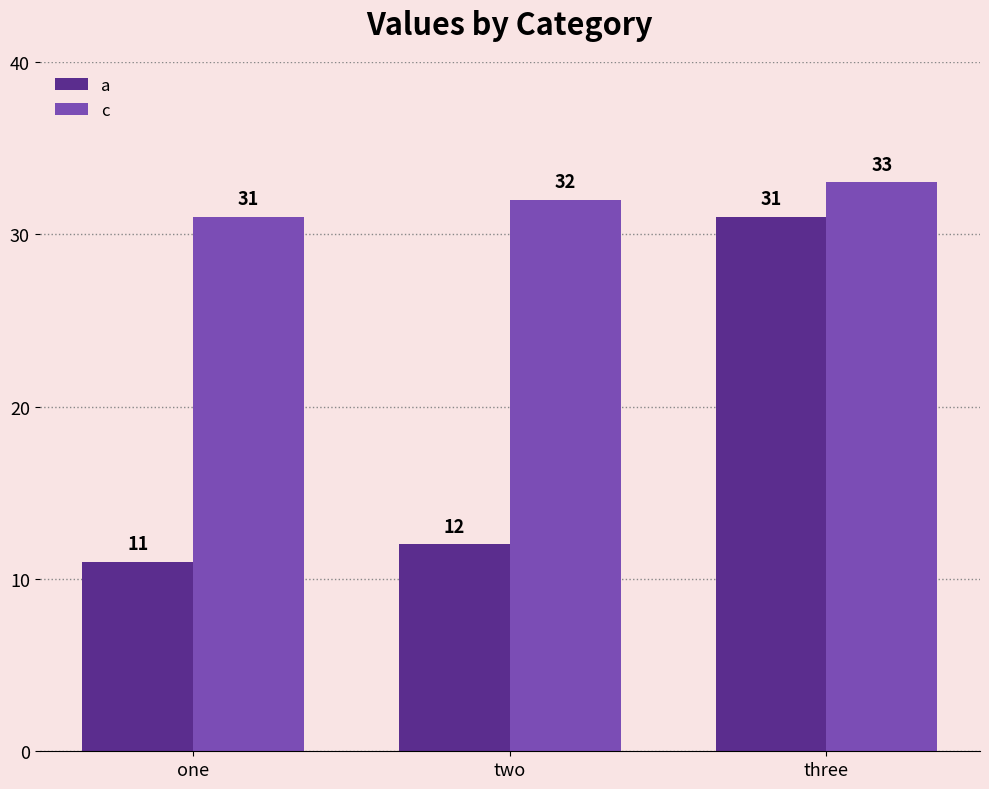

How many values in the a series are below 12?

1